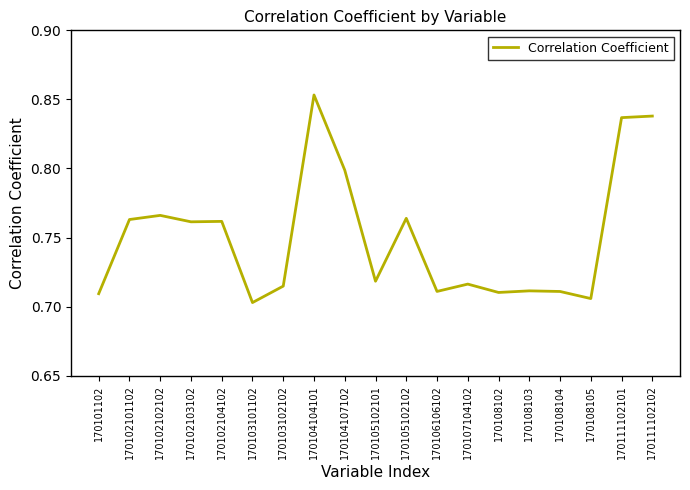

At which category does the data reach its first local peak?

170102102102